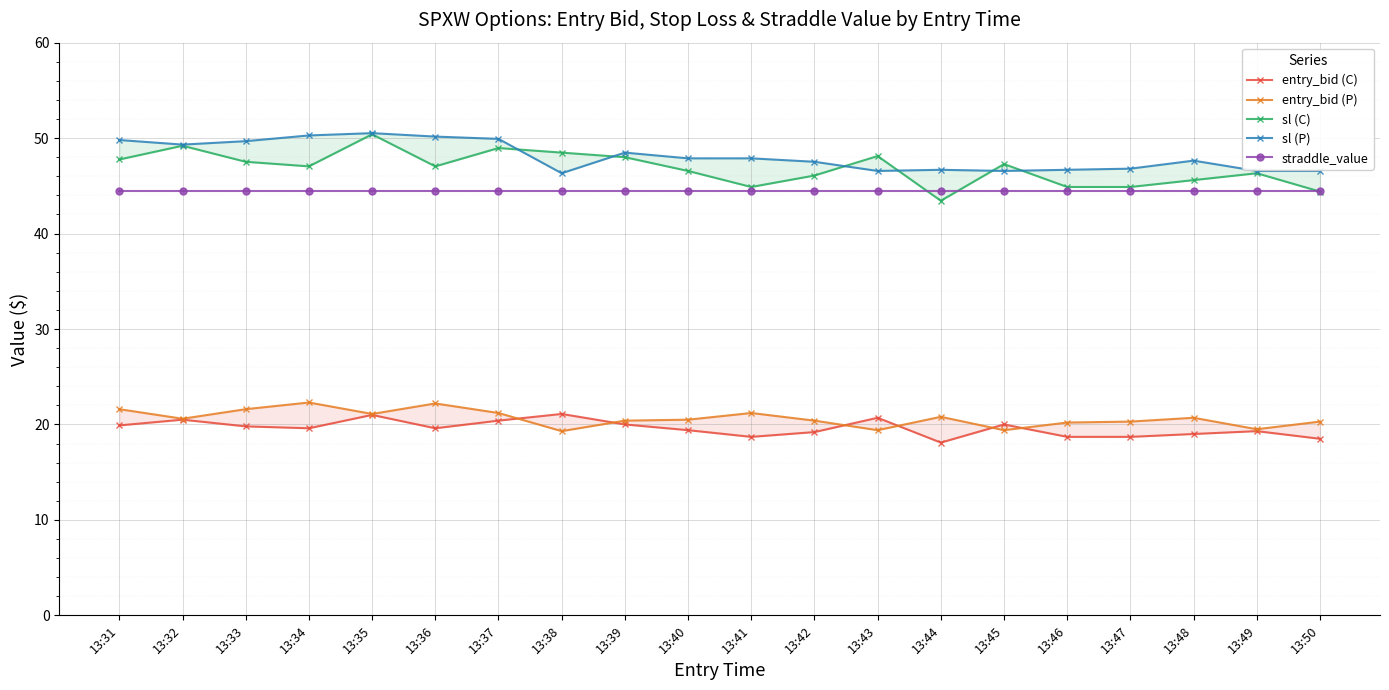

How many interior local peaks does the entry_bid (C) series have?

6